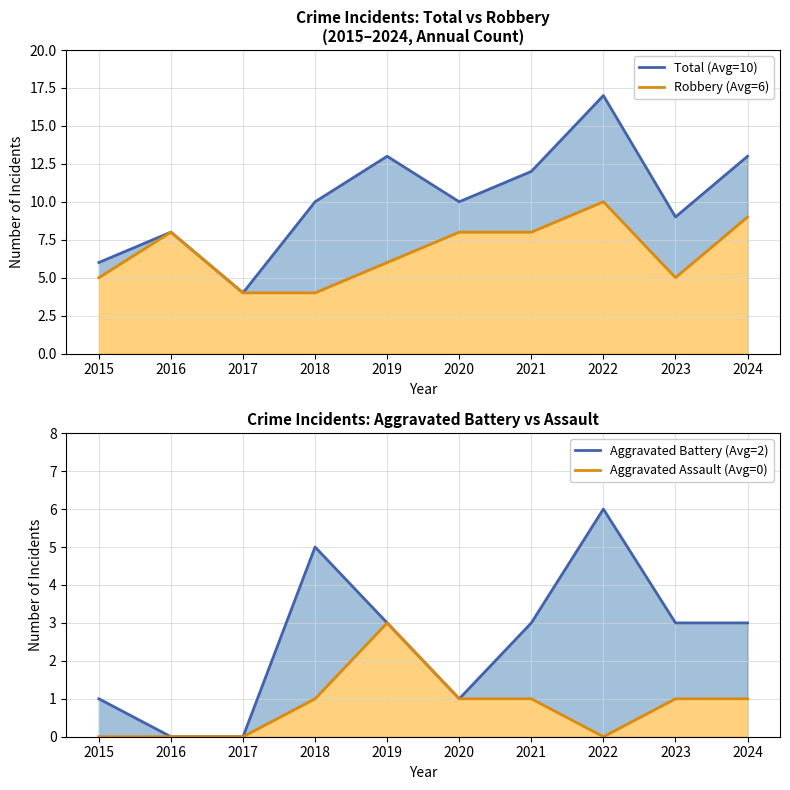

Reading left to right, extract all data points from this chart.

Total (Avg=10): 6	8	4	10	13	10	12	17	9	13
Robbery (Avg=6): 5	8	4	4	6	8	8	10	5	9
Aggravated Battery (Avg=2): 1	0	0	5	3	1	3	6	3	3
Aggravated Assault (Avg=0): 0	0	0	1	3	1	1	0	1	1